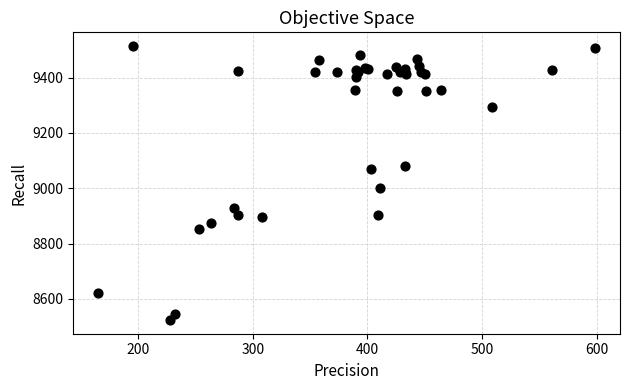

What Y value in the scatter plot is closest to 9018?

9001.8